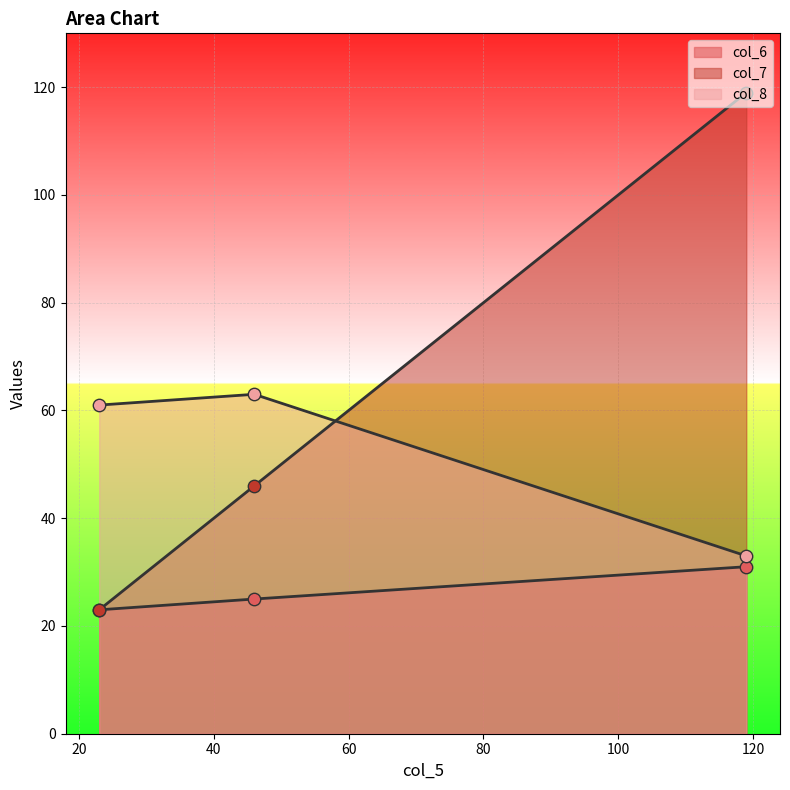

Is the value of col_8 at 119 greater than the value of col_7 at 23?

Yes